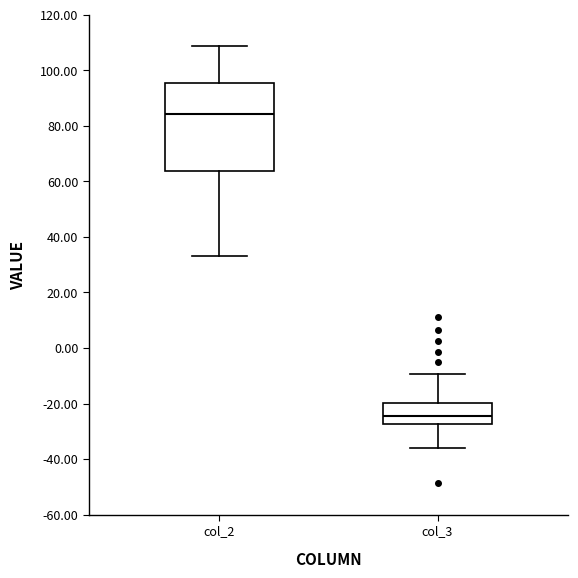

Reading left to right, read every box against the y-axis: the position of its median line, the range the box covers, and the ends of its whiskers. The values are not printed on the chart, so give them approximately, as read against the axis.

col_2: median 84, box 64 to 96, whiskers 34 to 108
col_3: median -24, box -28 to -20, whiskers -36 to -10